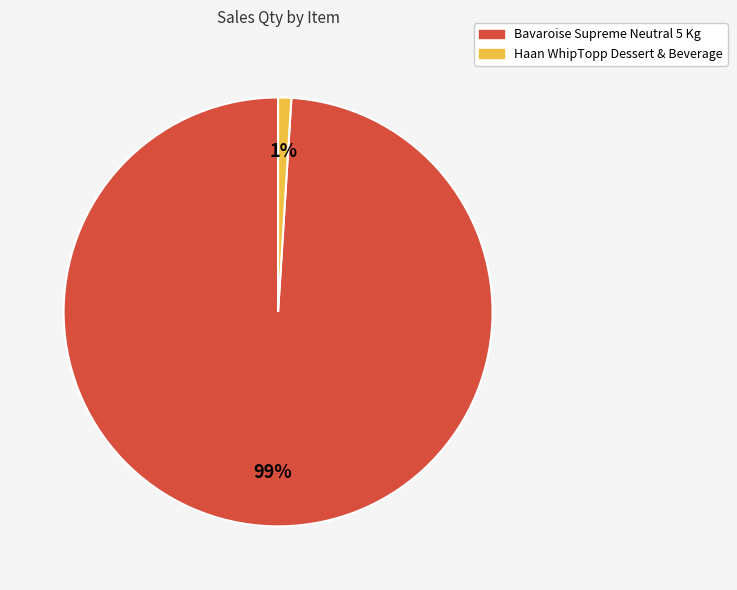

Does any single category account for the majority?

Yes